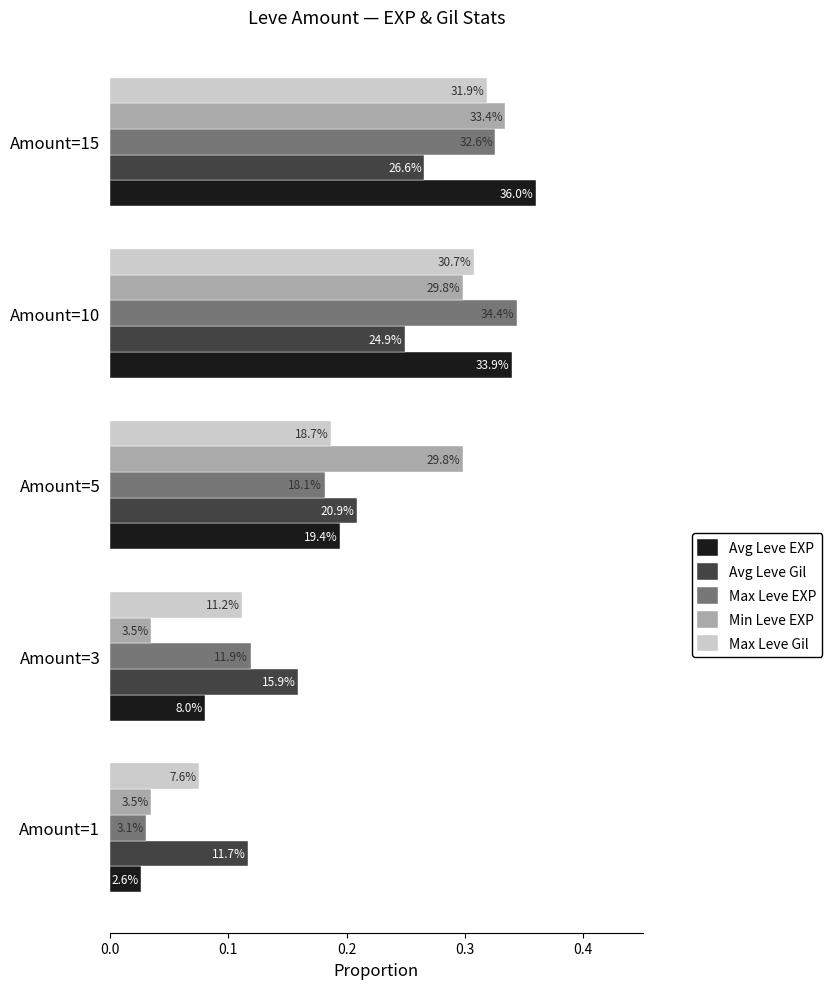

Count the Min Leve EXP values in the range 0 to 1.

5